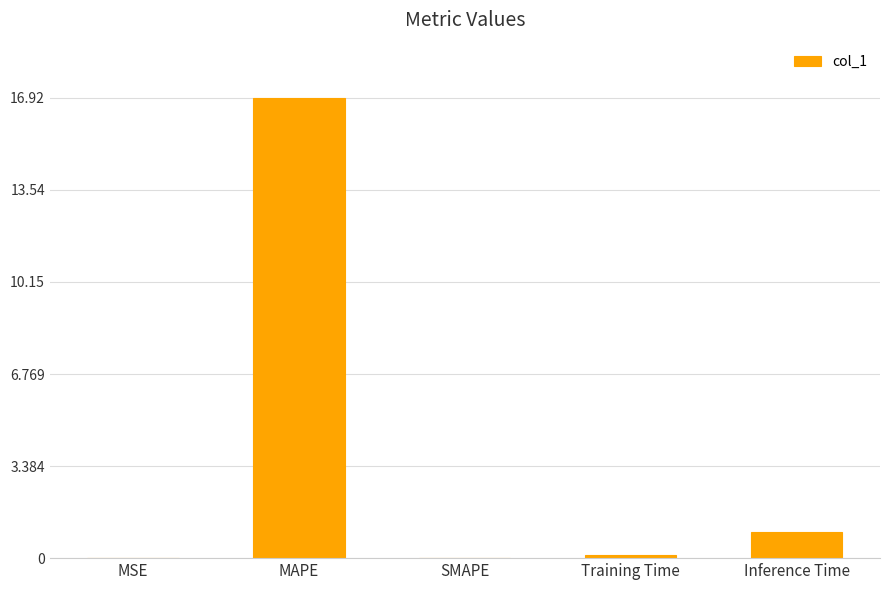

The value at SMAPE is -11.0. True or false?

False